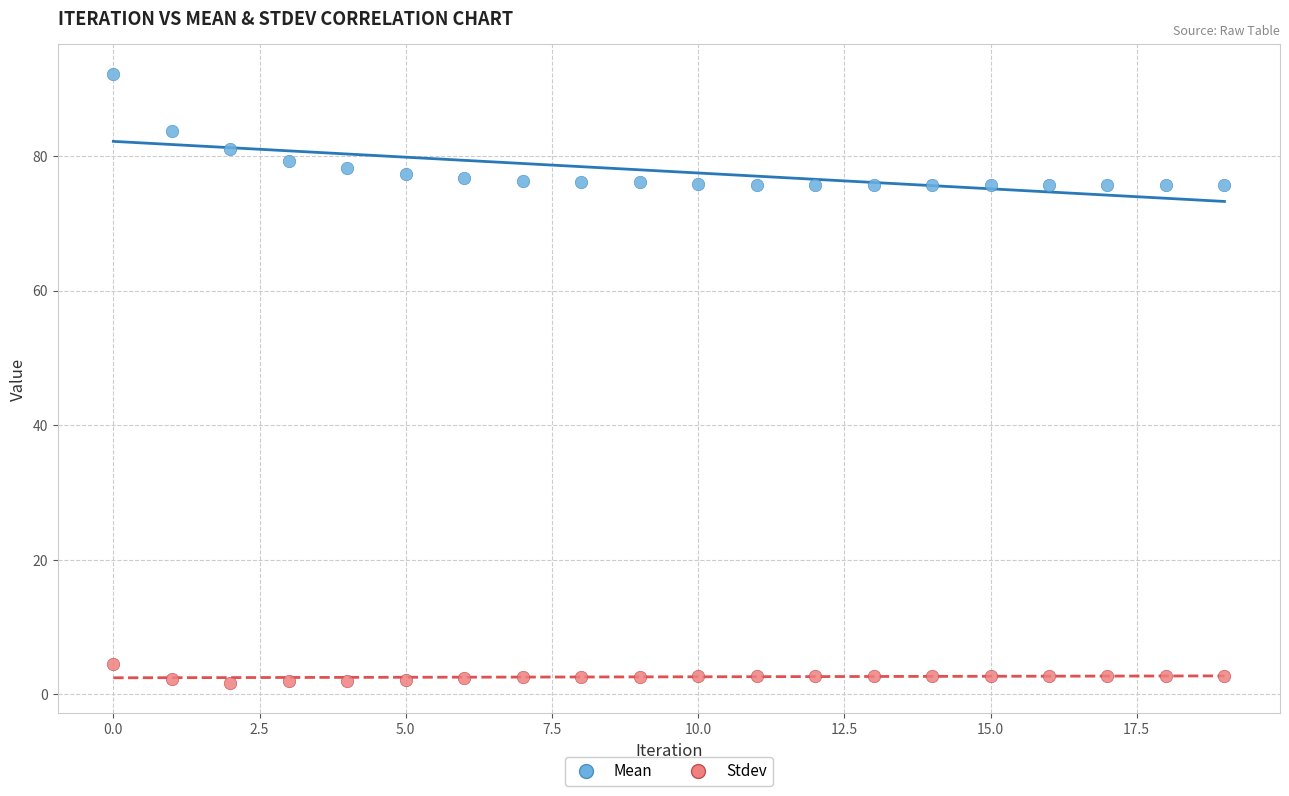

Which series reaches the maximum Y coordinate?

Mean